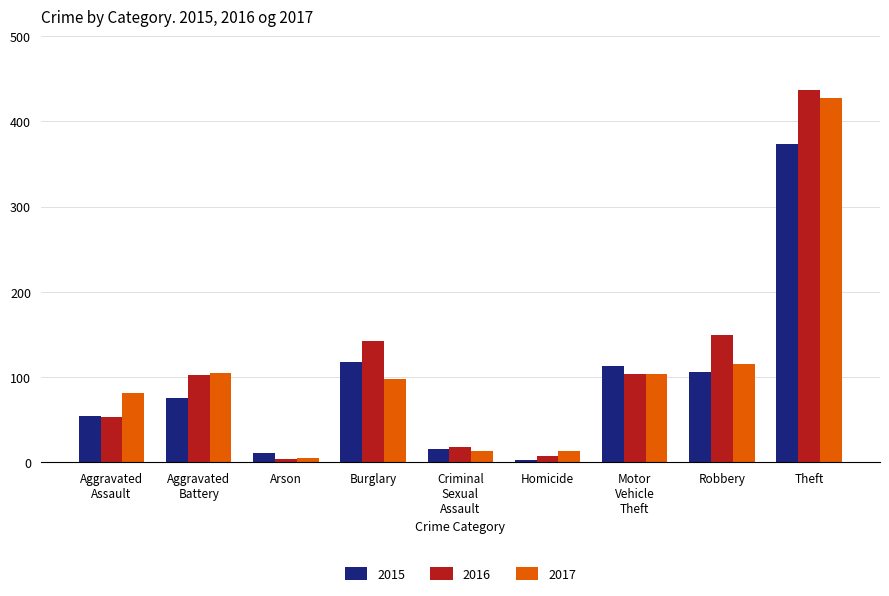

What is the label of the 9th bar from the left?

Theft